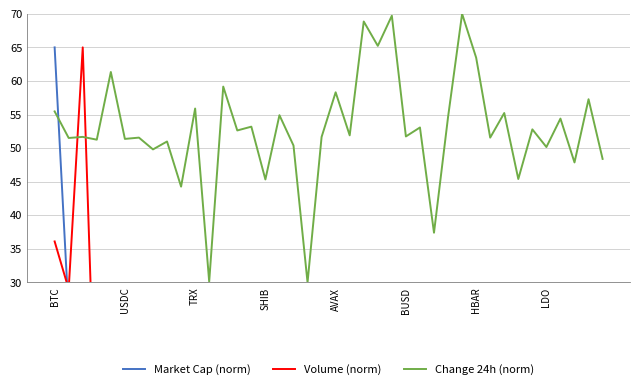

How many lines are shown in the chart?

3